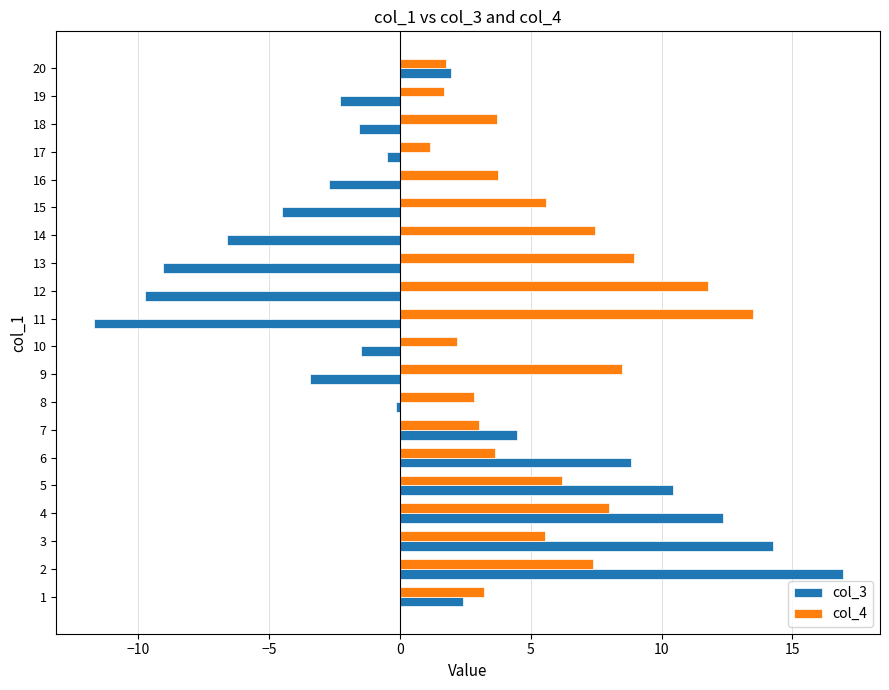

What is the minimum value shown in the chart?

-11.7